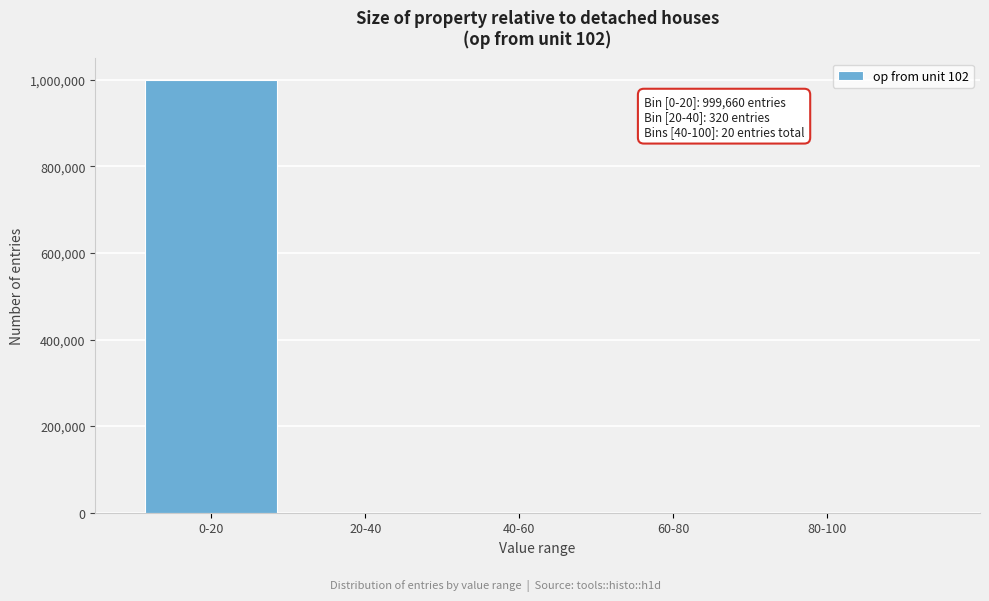

Where is the data nearest to the value 499830?

20-40